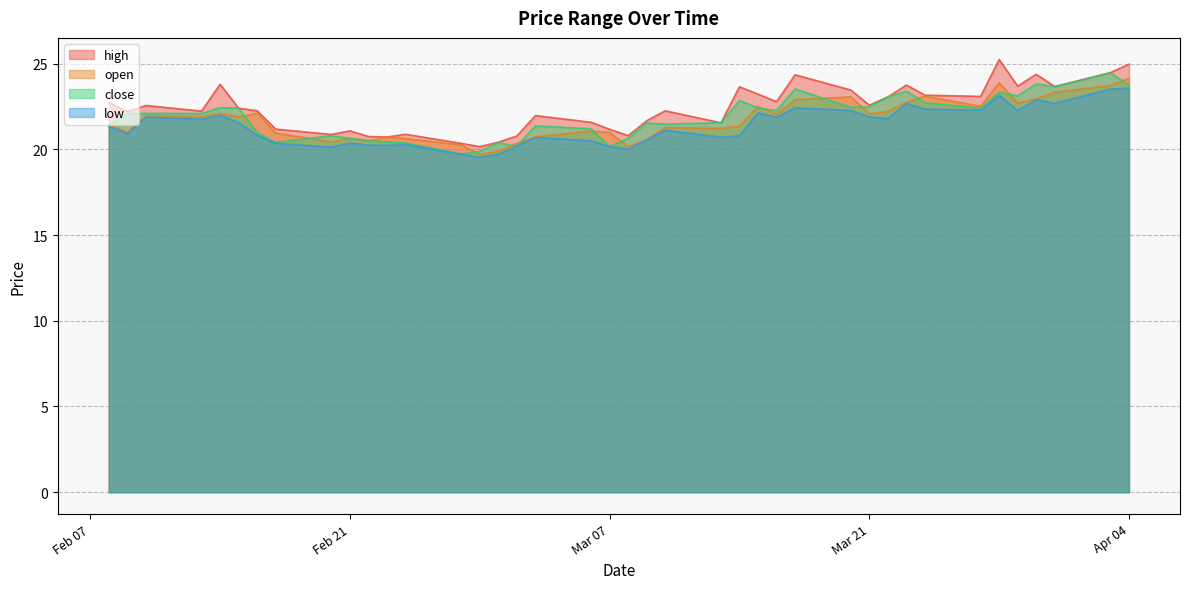

How many series are shown in this chart?

4